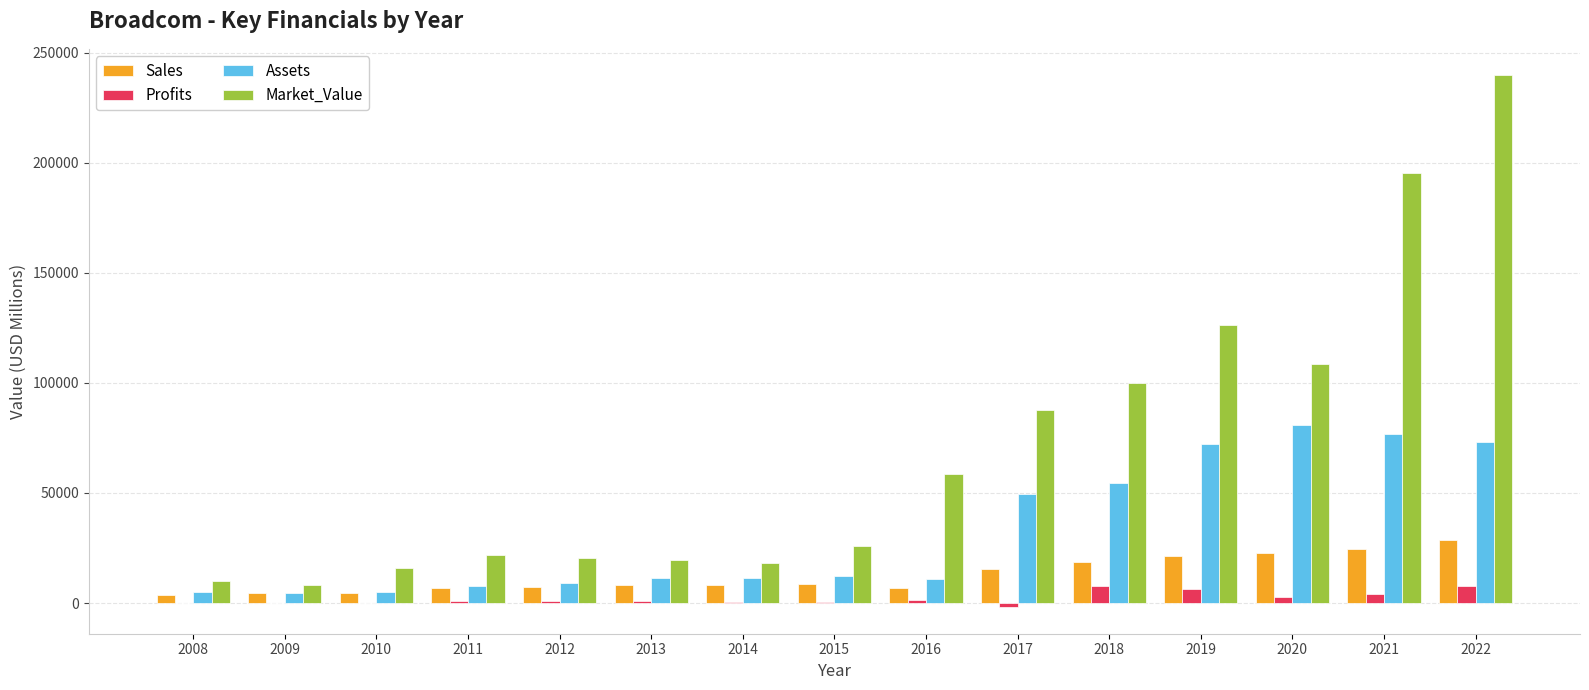

At which category is the sum across all series the highest?

2022